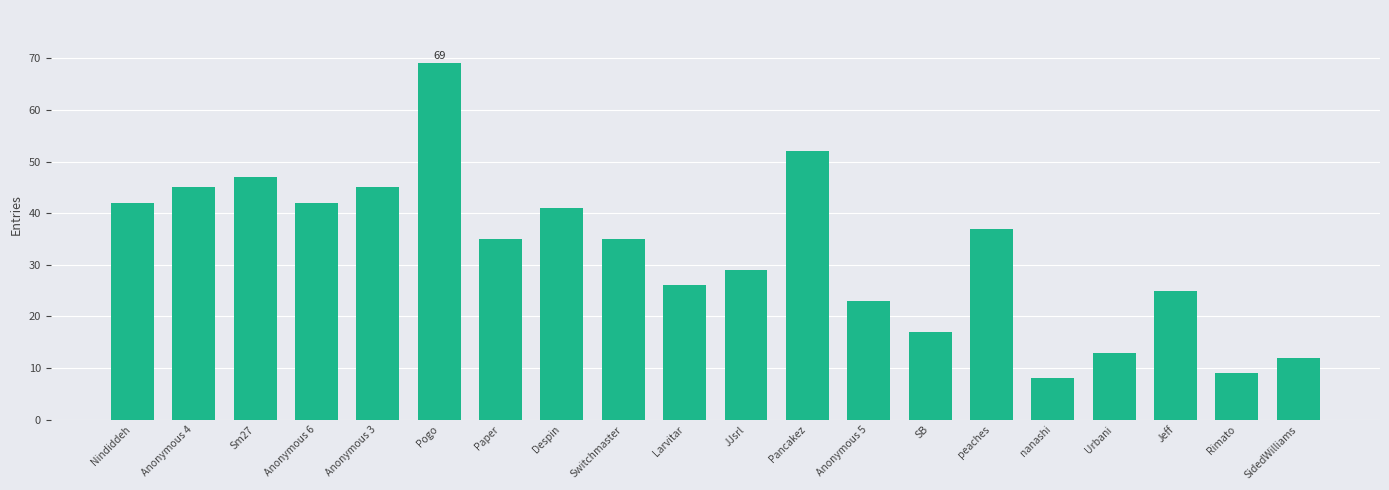

Reading left to right, transcribe all the data shown in this chart.

Nindiddeh=42	Anonymous 4=45	Sm27=47	Anonymous 6=42	Anonymous 3=45	Pogo=69	Paper=35	Despin=41	Switchmaster=35	Larvitar=26	JJsrl=29	Pancakez=52	Anonymous 5=23	SB=17	peaches=37	nanashi=8	Urbani=13	Jeff=25	Rimato=9	SidedWilliams=12